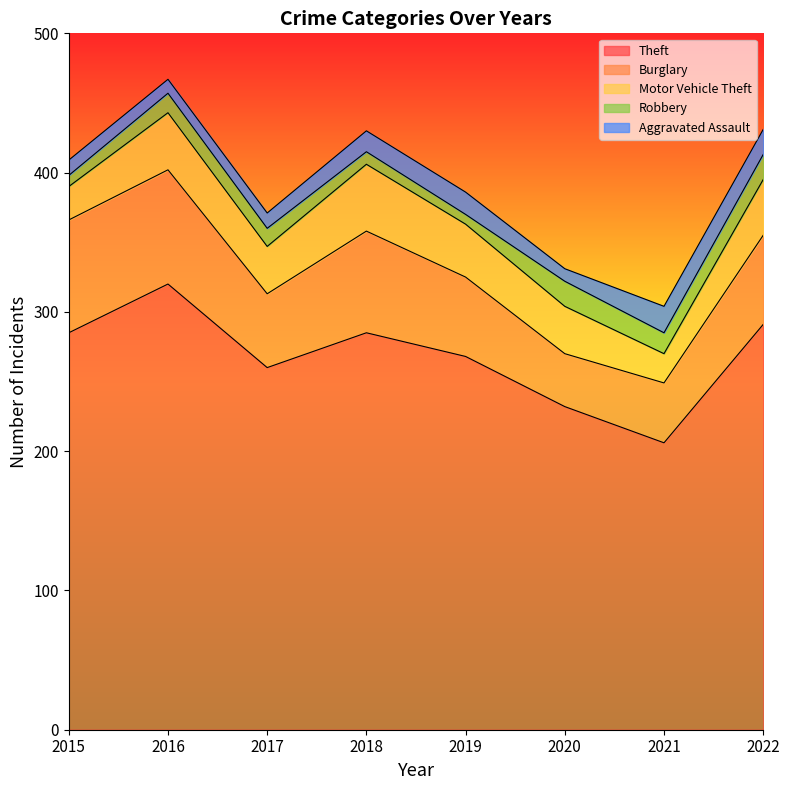

Reading right to left, transcribe all the data shown in this chart.

Theft: 291	206	232	268	285	260	320	285
Burglary: 64	43	38	57	73	53	82	81
Motor Vehicle Theft: 40	21	34	38	48	34	41	24
Robbery: 18	15	18	7	9	13	14	8
Aggravated Assault: 18	19	9	16	15	11	10	11